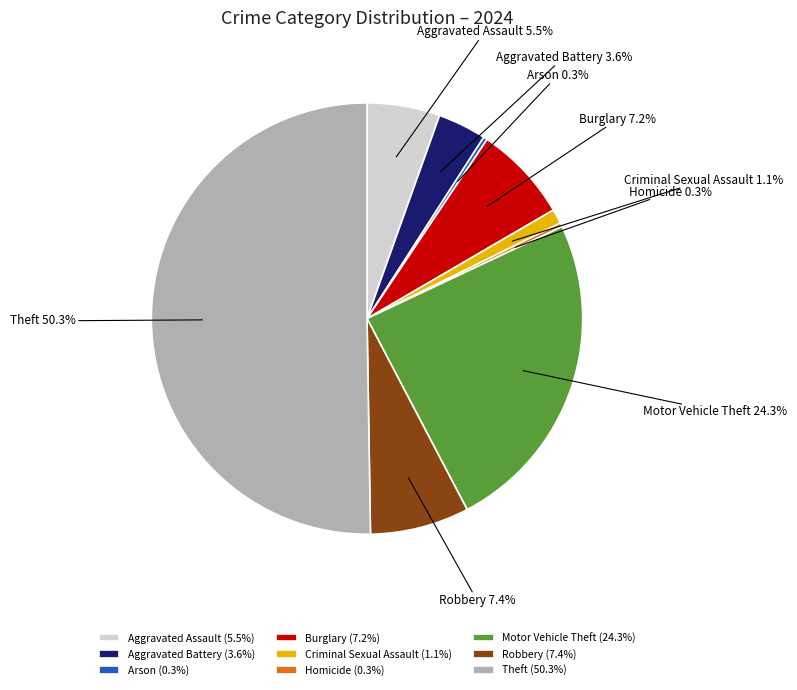

What is the ratio of the value at Aggravated Assault to the value at Burglary?

0.8